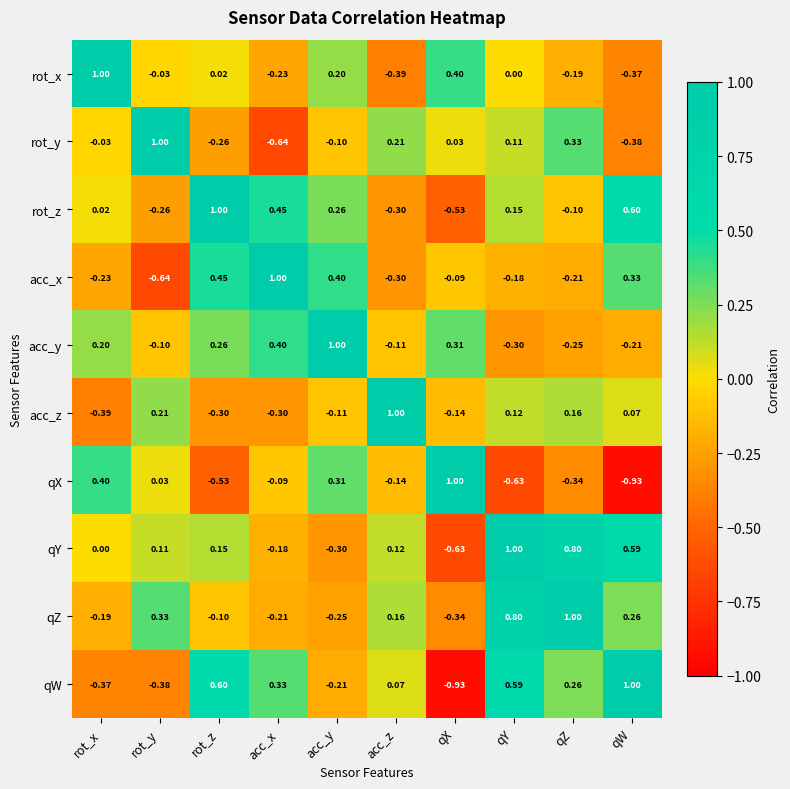

Rank the categories by rot_x value from highest to lowest.

rot_x, qX, acc_y, rot_z, qY, rot_y, qZ, acc_x, qW, acc_z